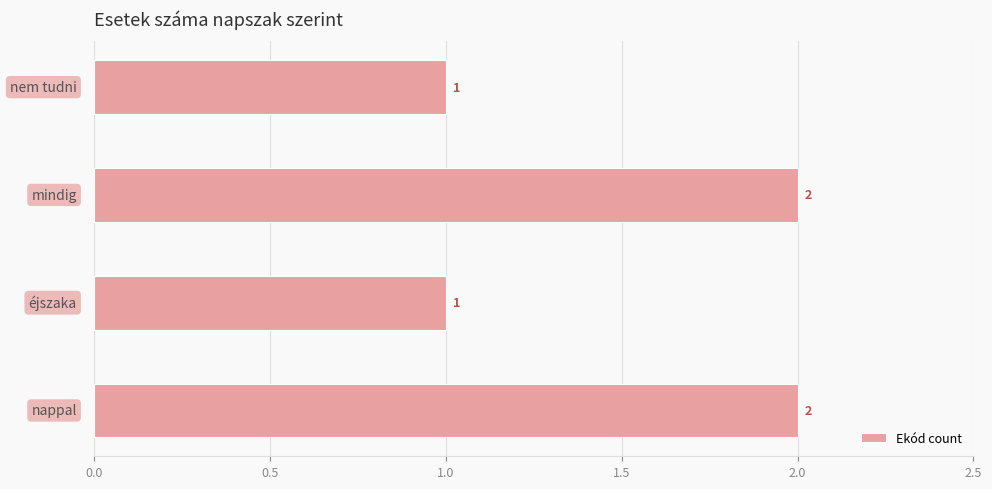

Count the values in the range 1 to 2.

4